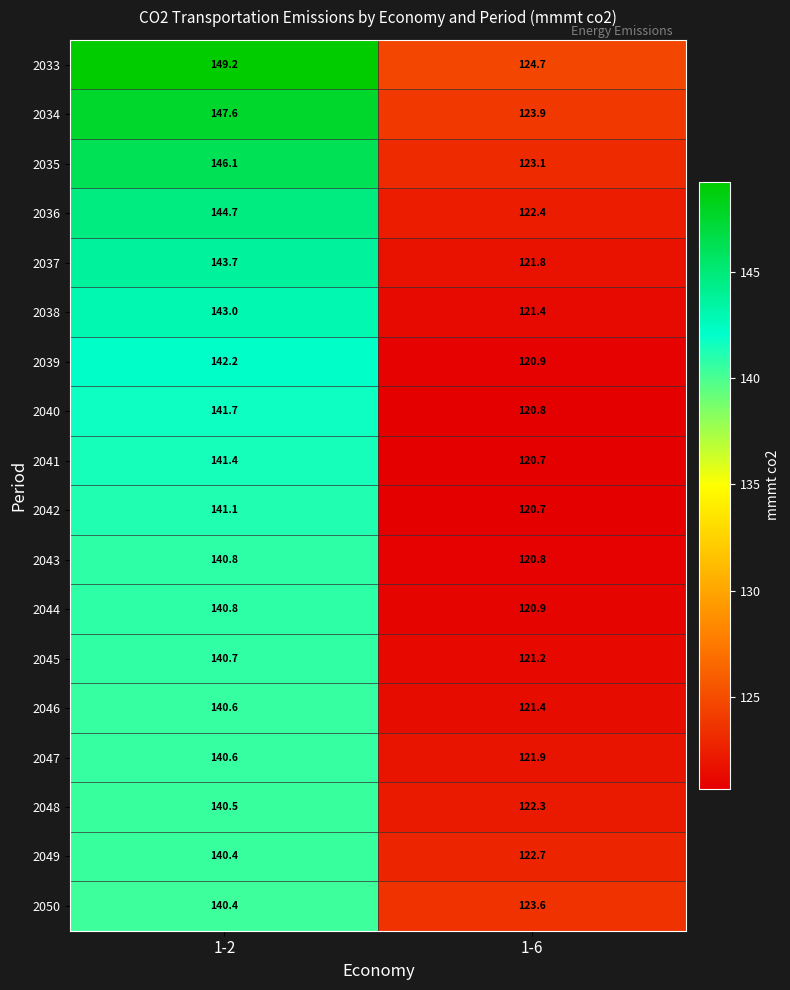

What is the spread (max minus min) of values at 1-2?

8.8